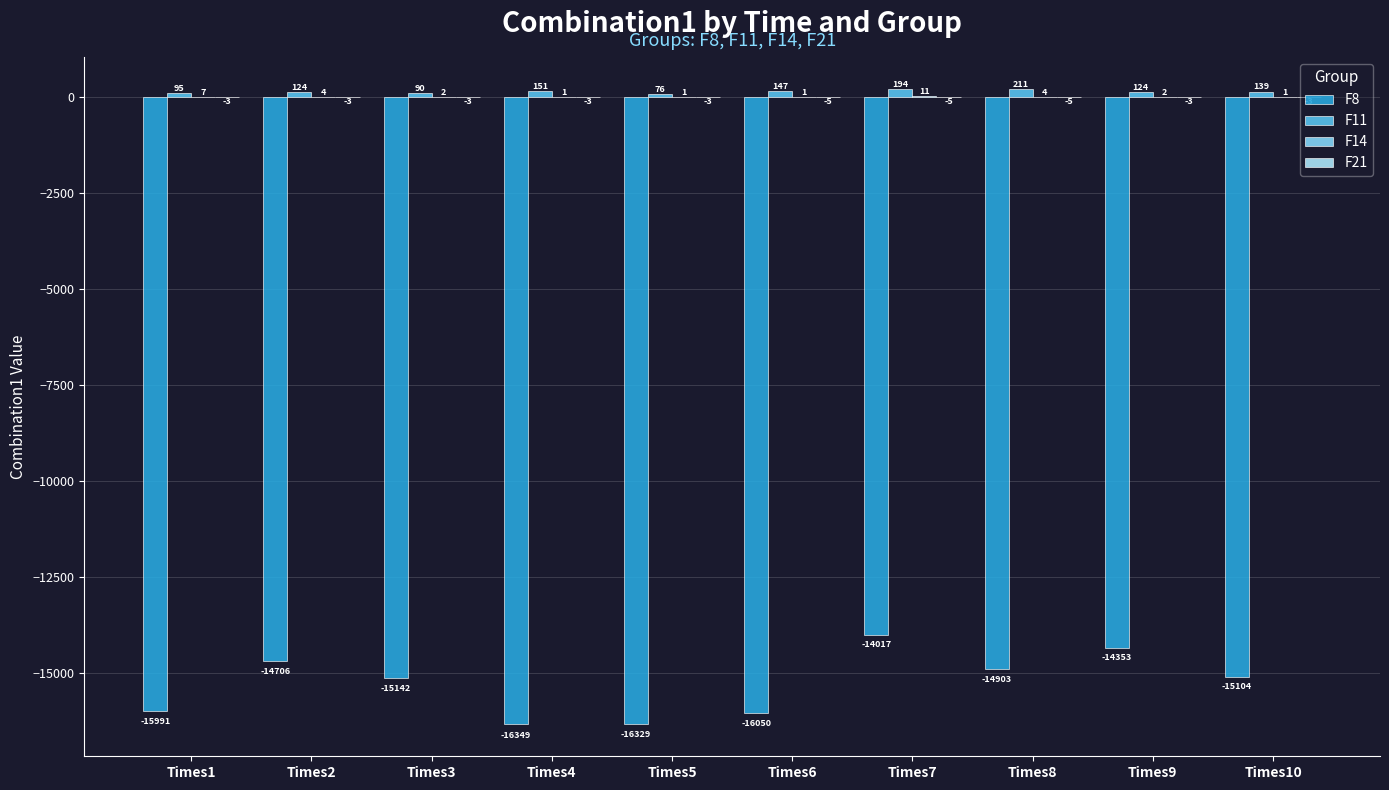

What is the total value across all series at Times8?

-14693.4